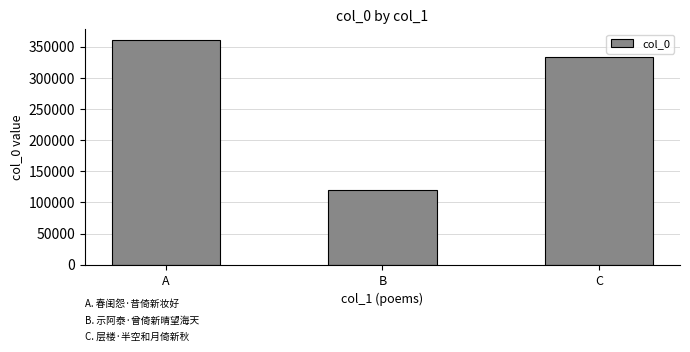

Between B and A, which is larger?

A